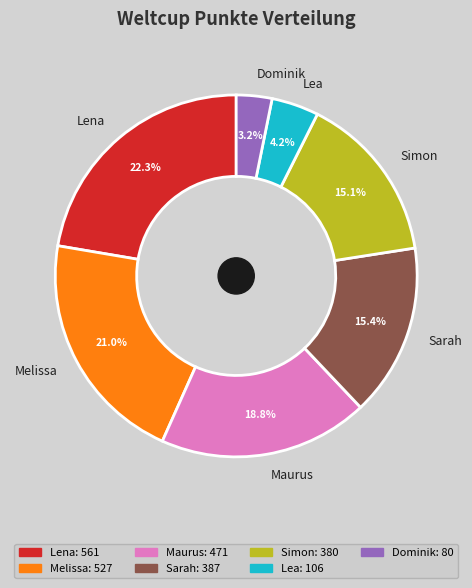

What is the ratio of the value at Maurus to the value at Lena?

0.8